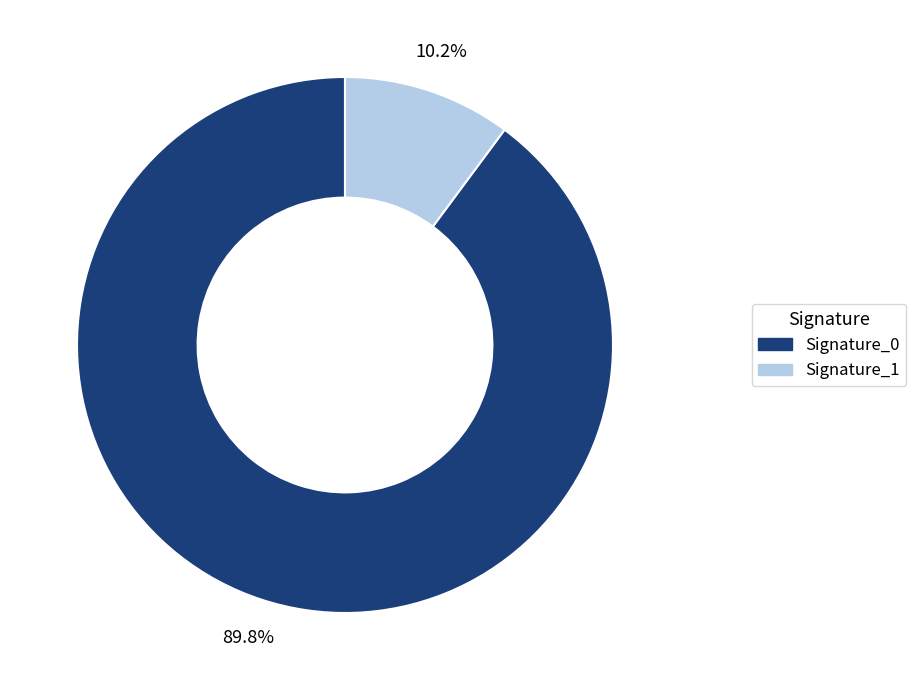

Is there a majority slice in this chart?

Yes